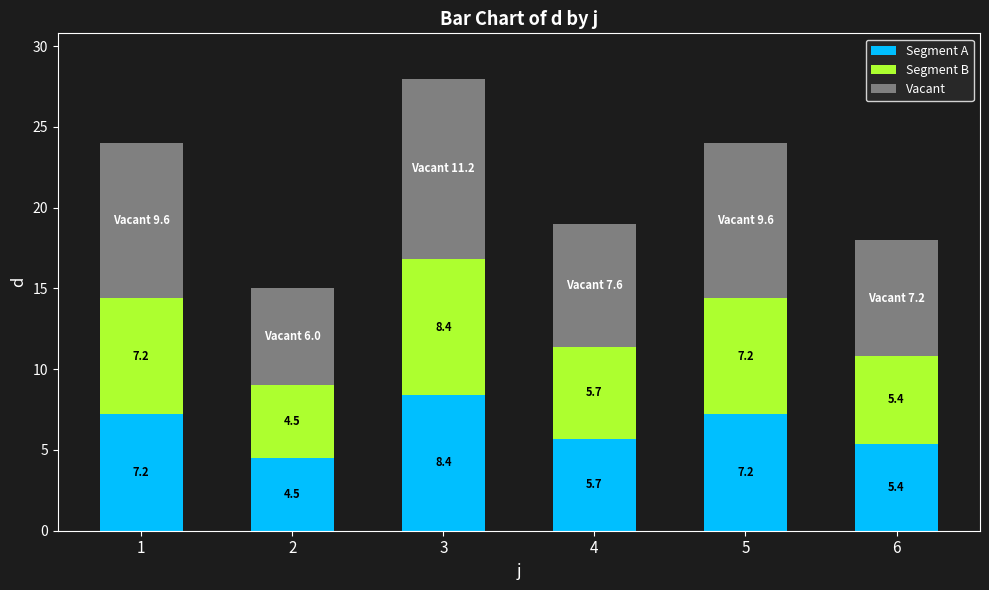

Is it true that Segment A equals 5.7 at 4?

True